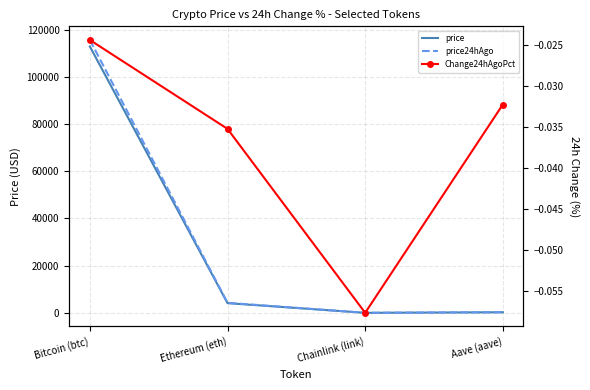

What is the minimum value for Change24hAgoPct?

-0.1